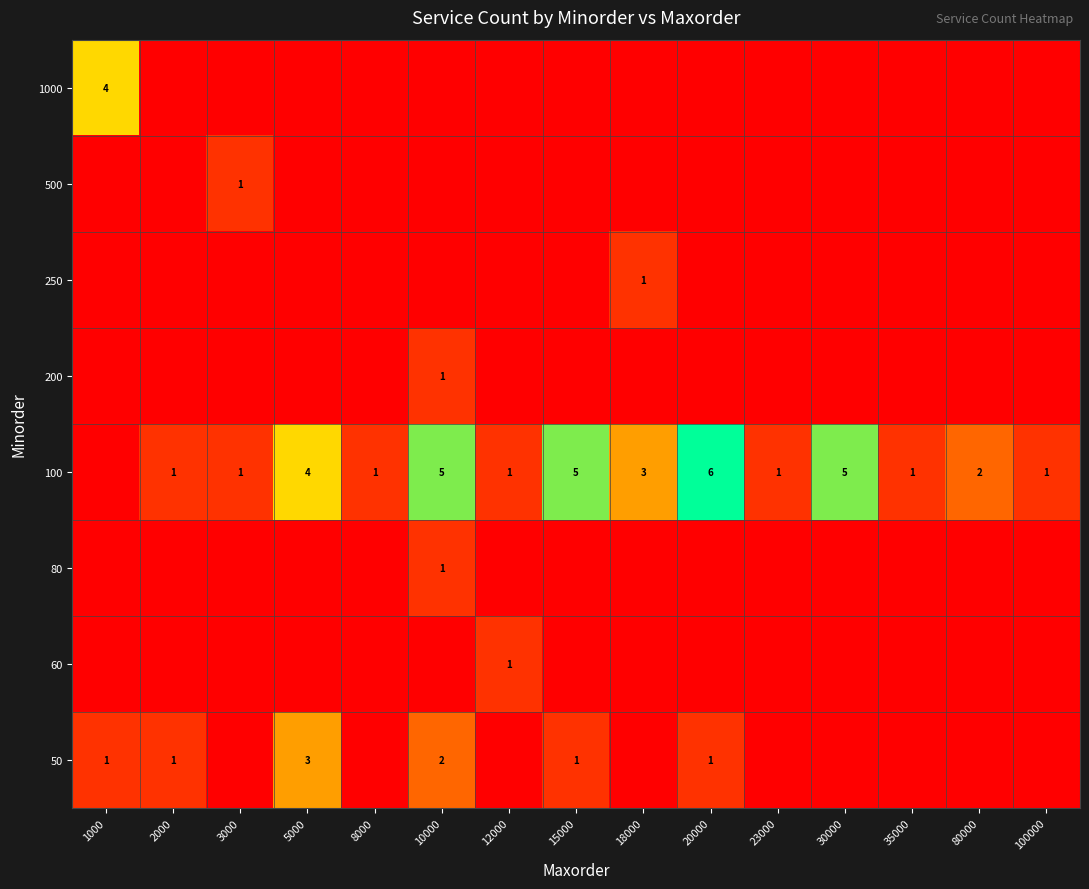

Is it true that 50 equals 2 at 10000?

True